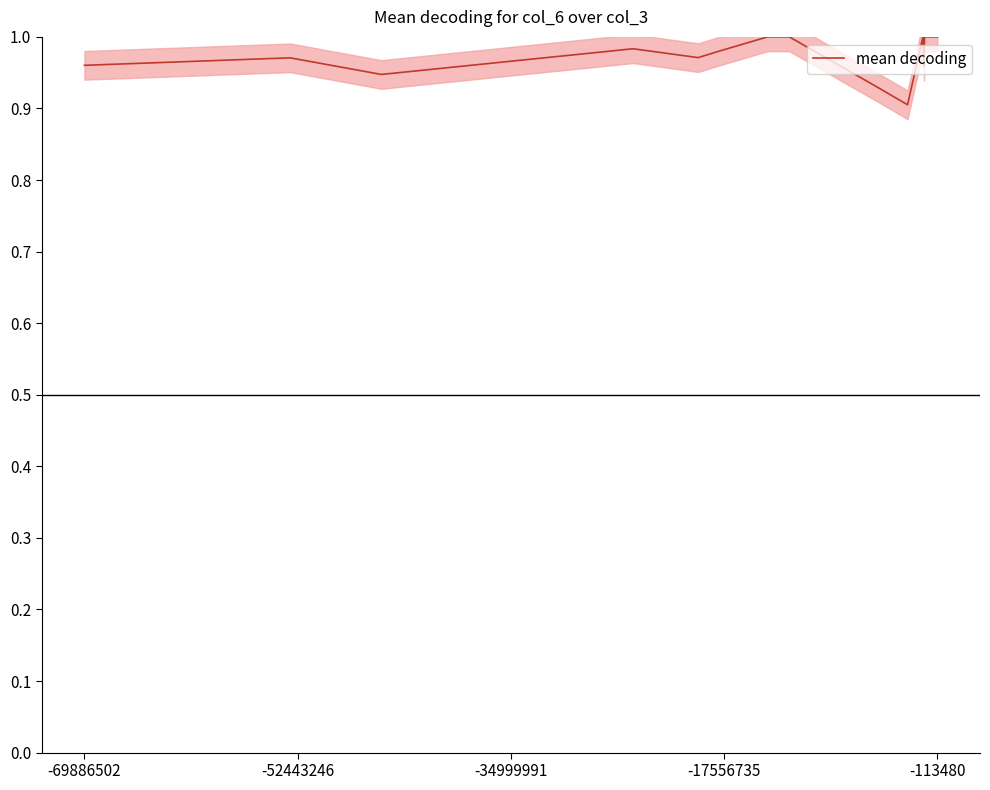

Reading left to right, extract all data points from this chart.

1.0	1.0	0.9	1.0	1.0	1.0	1.0	1.0	0.9	0.9	1.0	1.0	1.0	1.0	1.0